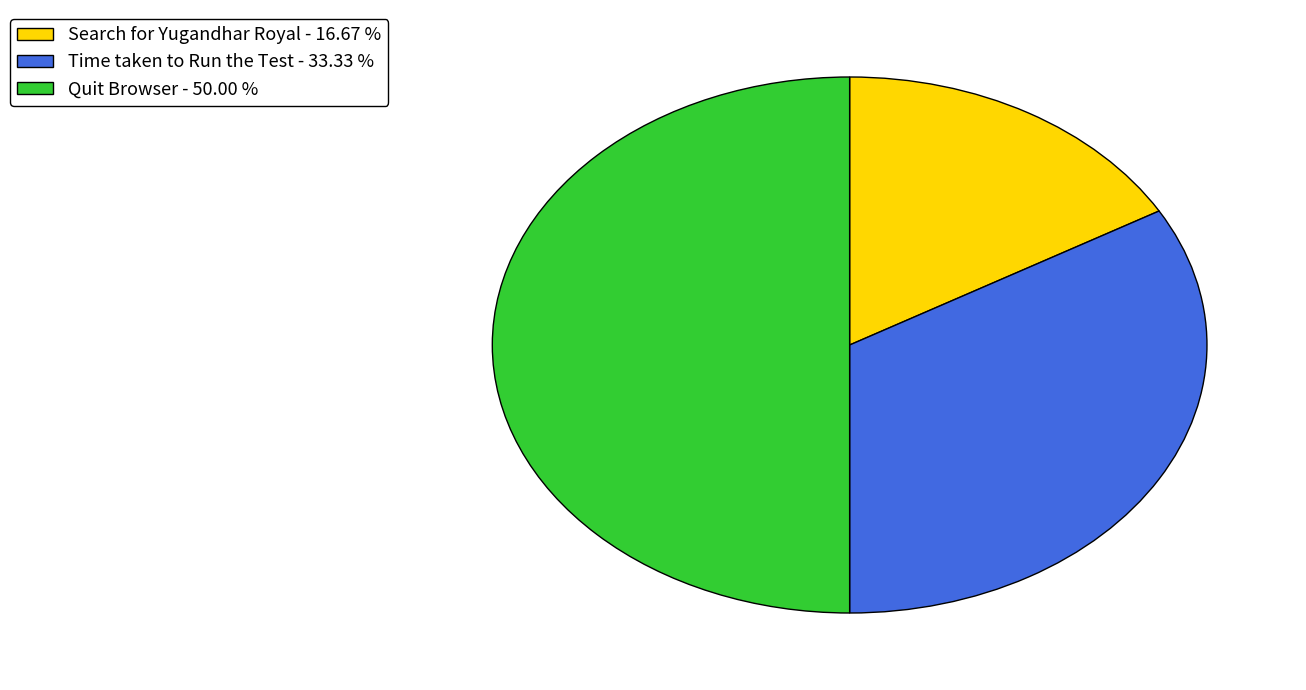

What is the smallest slice in the pie chart?

Search for Yugandhar Royal